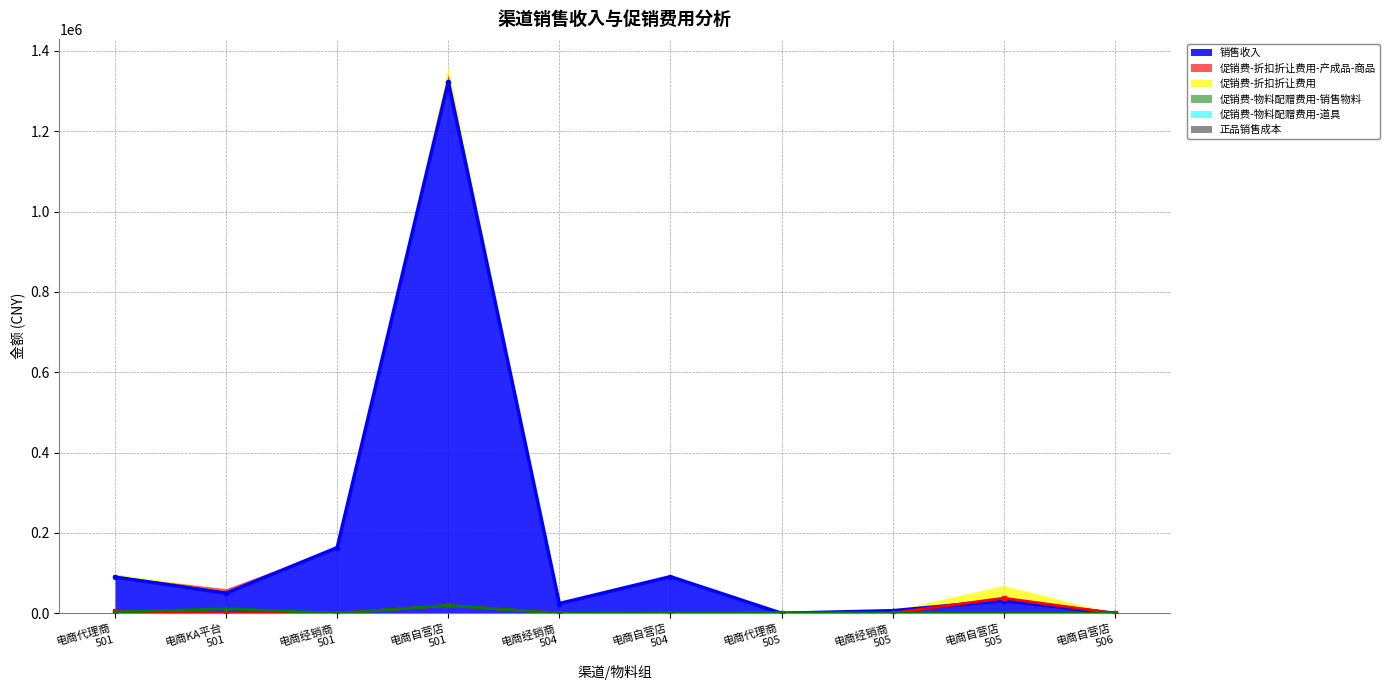

Which has a higher value, 电商经销商
505 or 电商自营店
505?

电商自营店
505